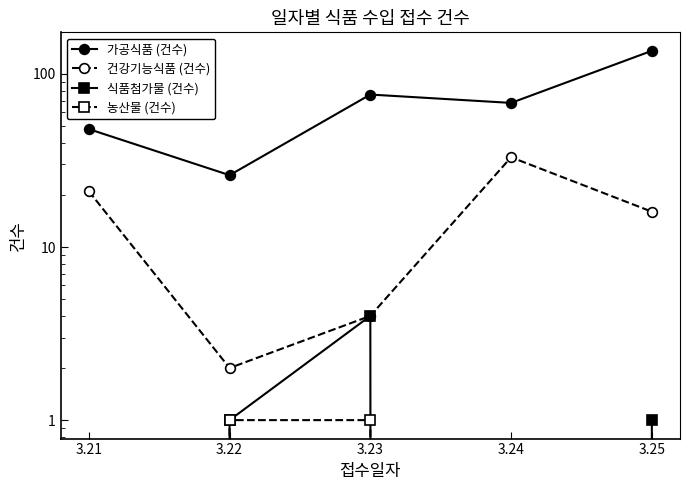

Which series has the largest total across all categories?

가공식품 (건수)